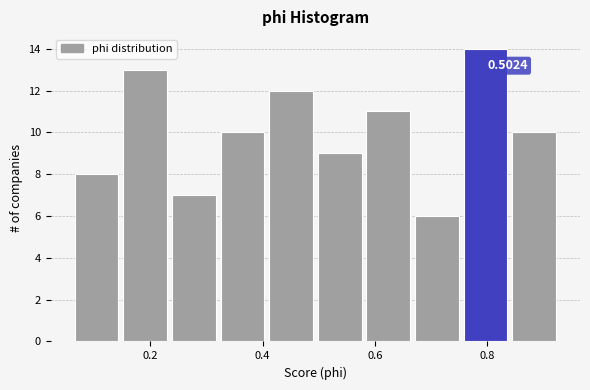

Over which range of the x-axis is the bar tallest?

0.76 to 0.84